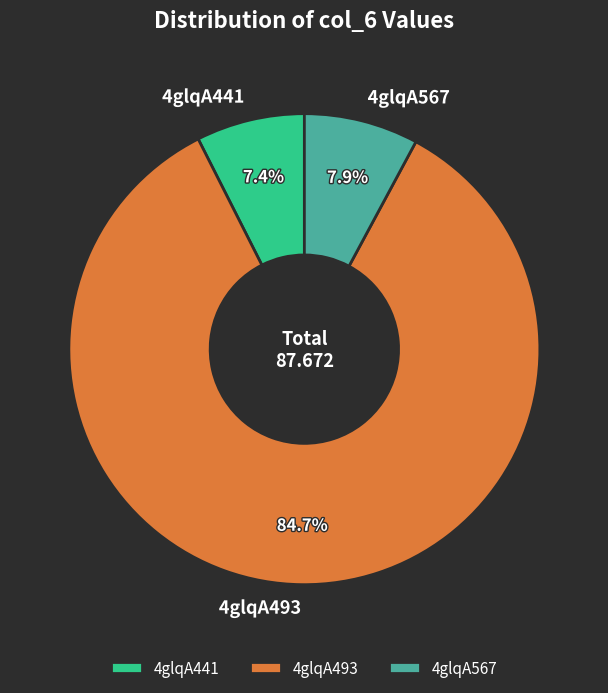

Count the number of slices in the pie.

3